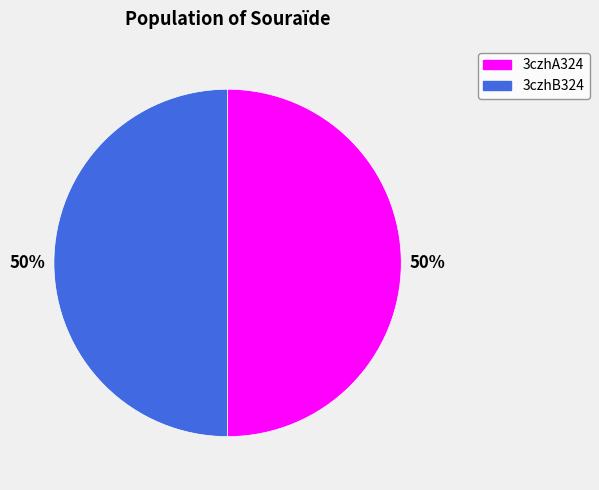

The 3czhB324 slice represents 50% of the pie. True or false?

True